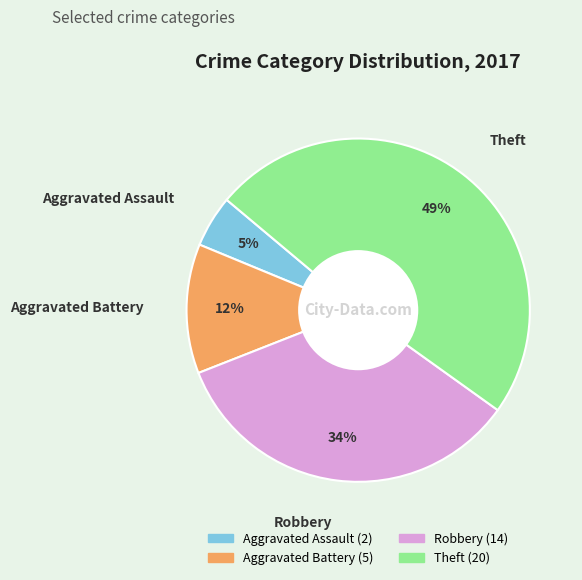

True or false: Theft accounts for 56% of the total.

False